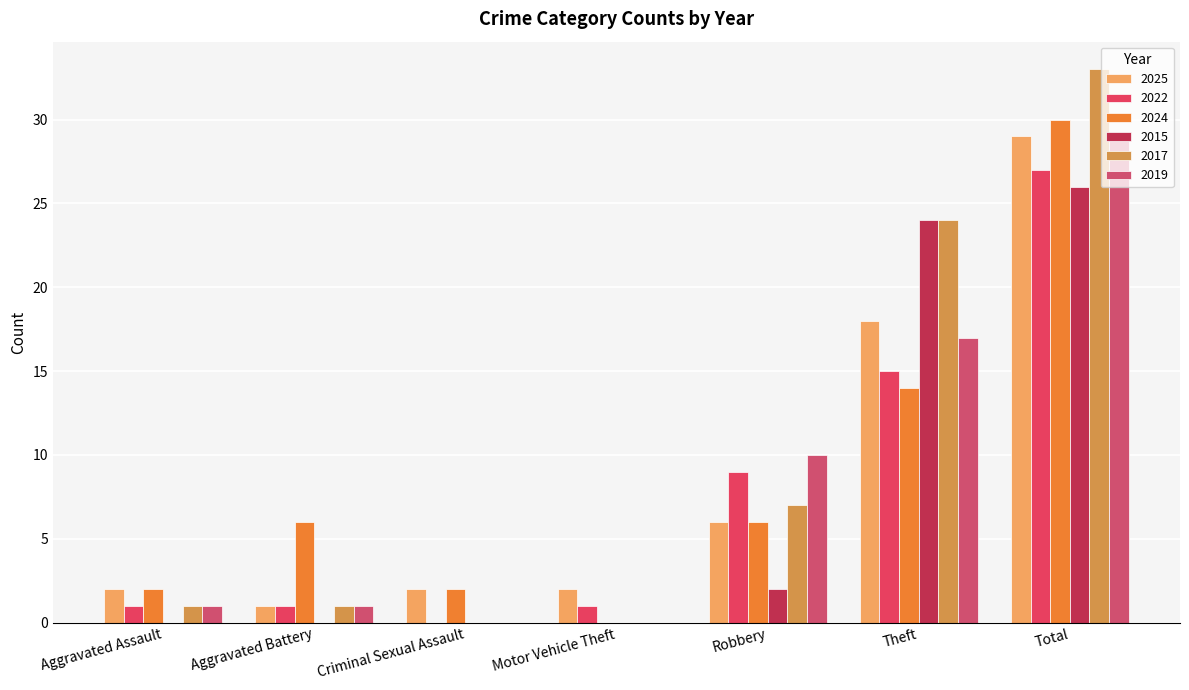

Where is 2024 nearest to the value 15?

Theft